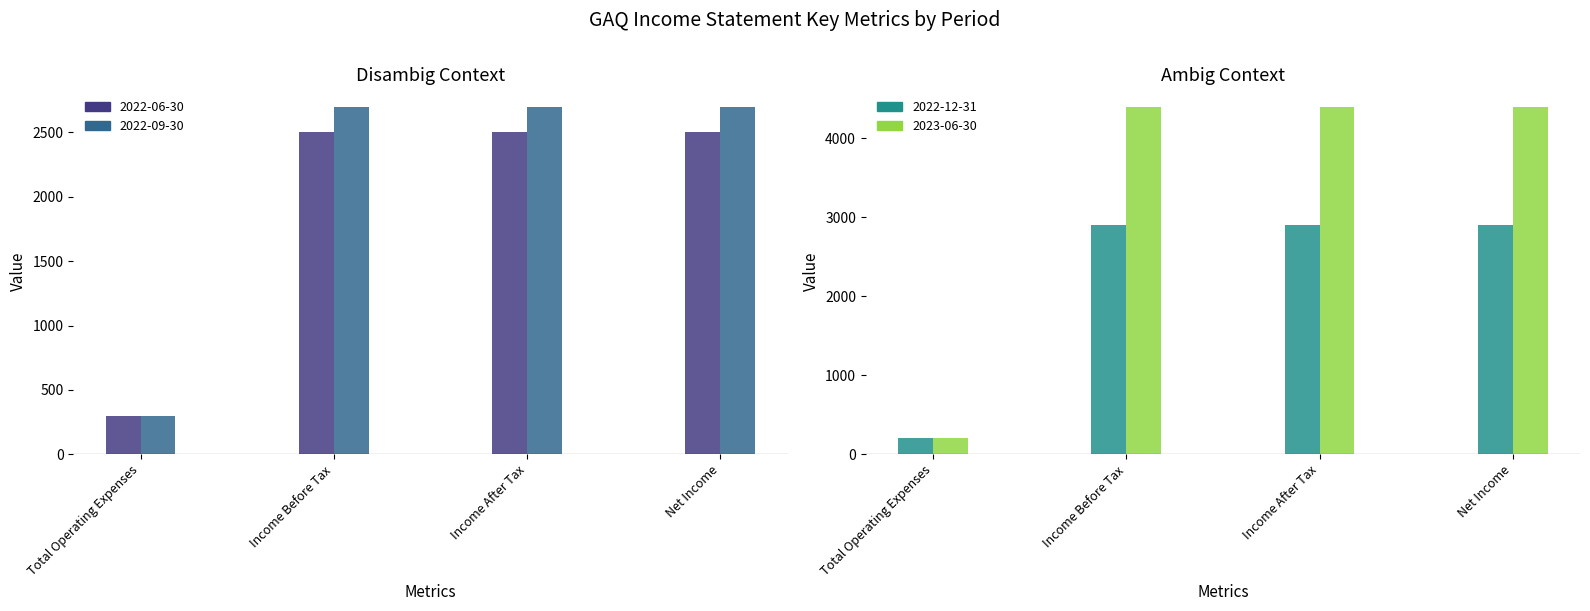

What position from the right is Income Before Tax?

3